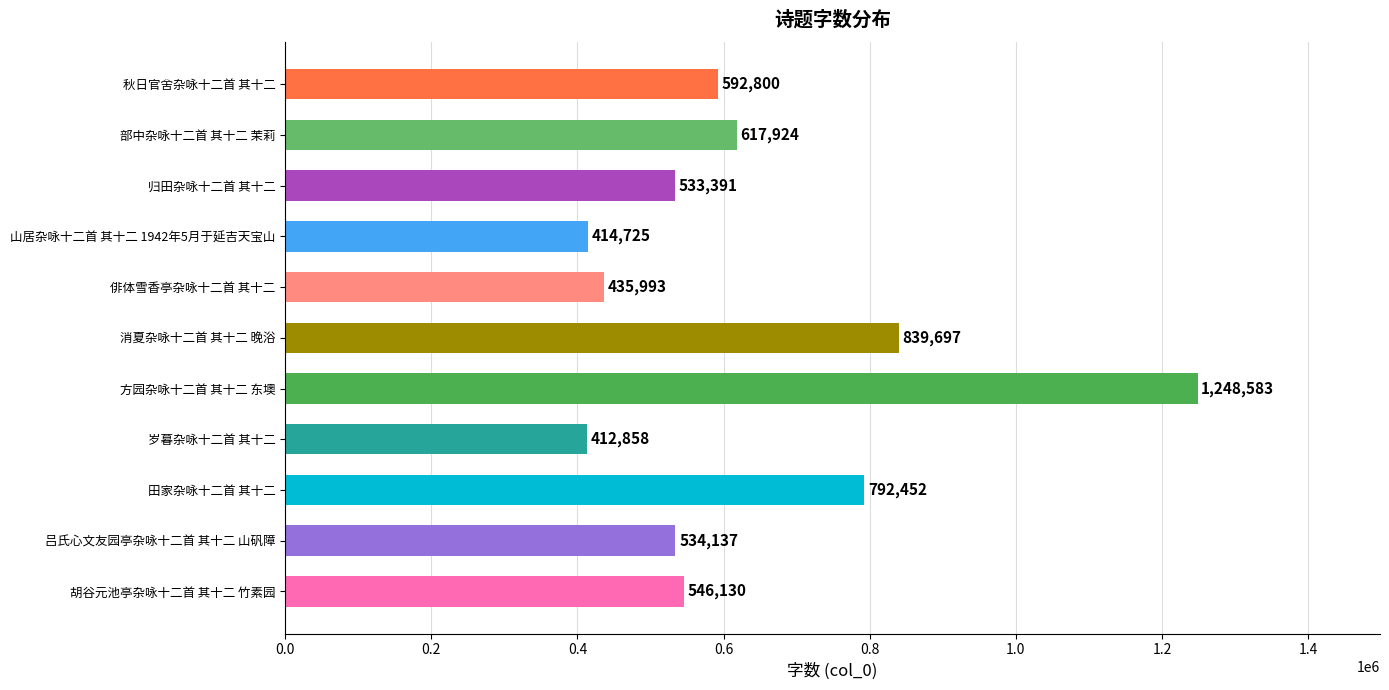

What is the sum of all values?

6968690